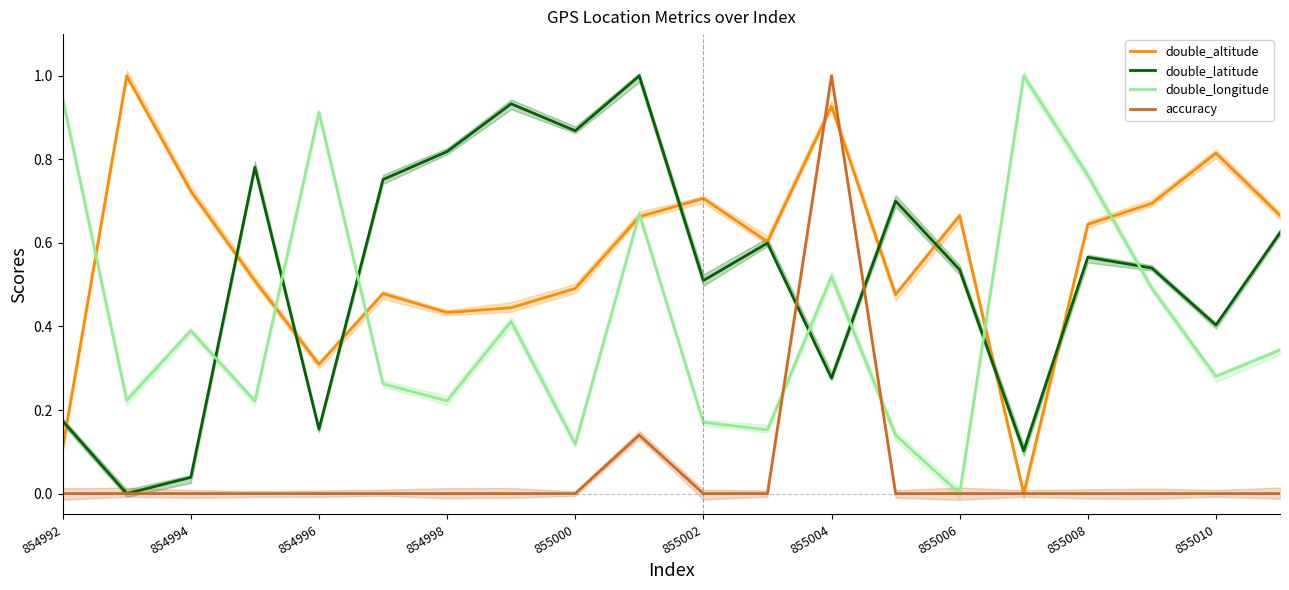

True or false: double_altitude has a value of 0.2 at 855006.

False